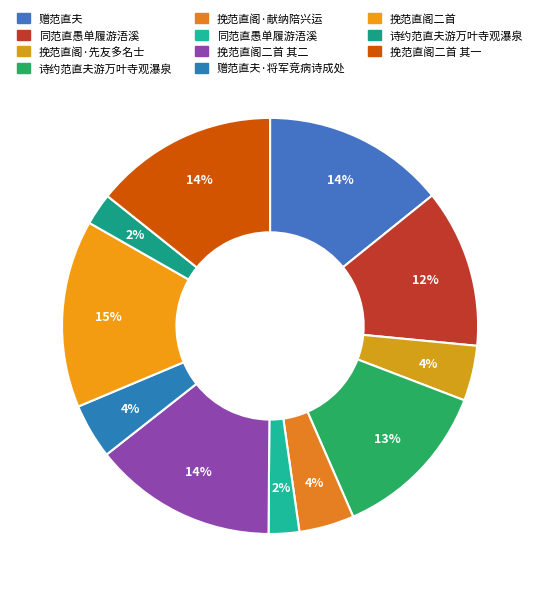

What is the smallest slice in the pie chart?

同范直愚单履游浯溪